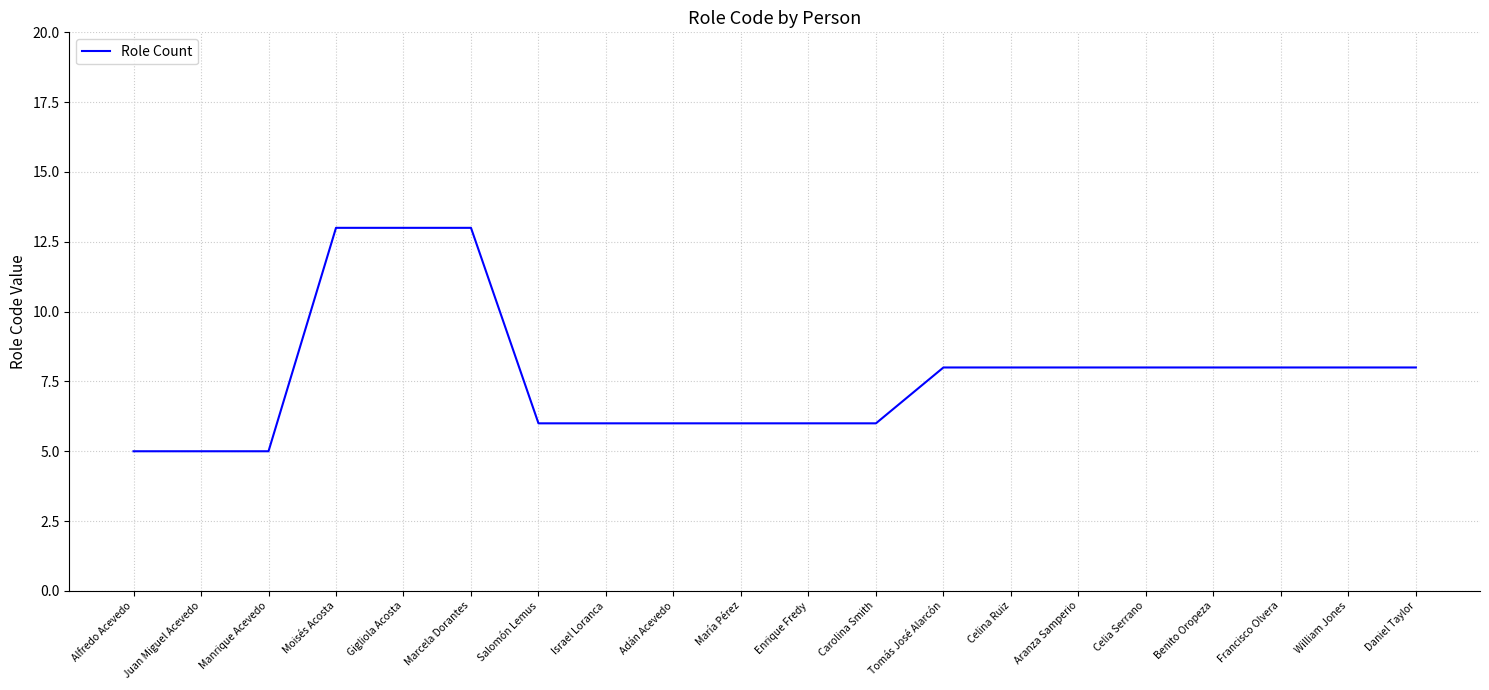

Does the chart have visible grid lines?

Yes